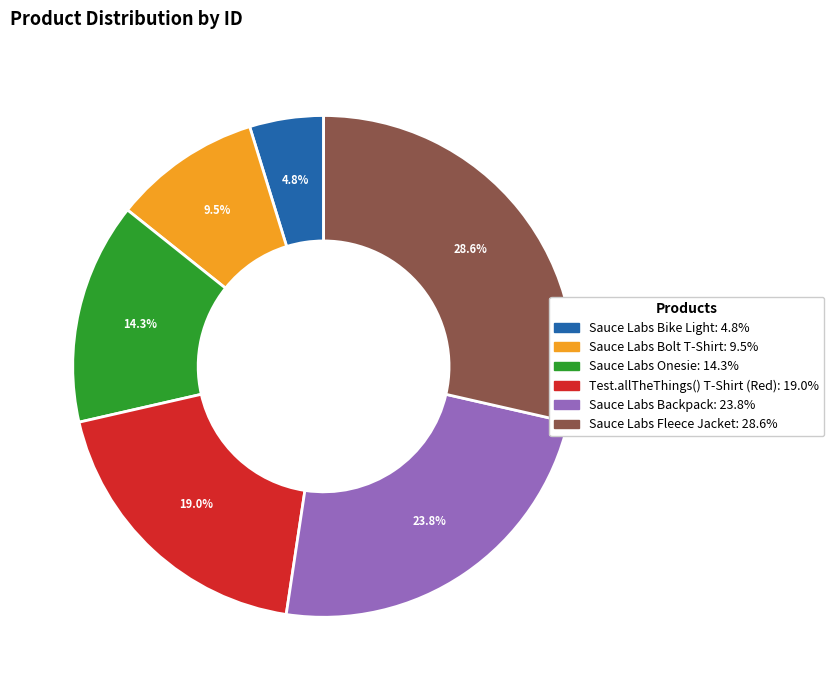

Rank the categories by value from highest to lowest.

Sauce Labs Fleece Jacket, Sauce Labs Backpack, Test.allTheThings() T-Shirt (Red), Sauce Labs Onesie, Sauce Labs Bolt T-Shirt, Sauce Labs Bike Light